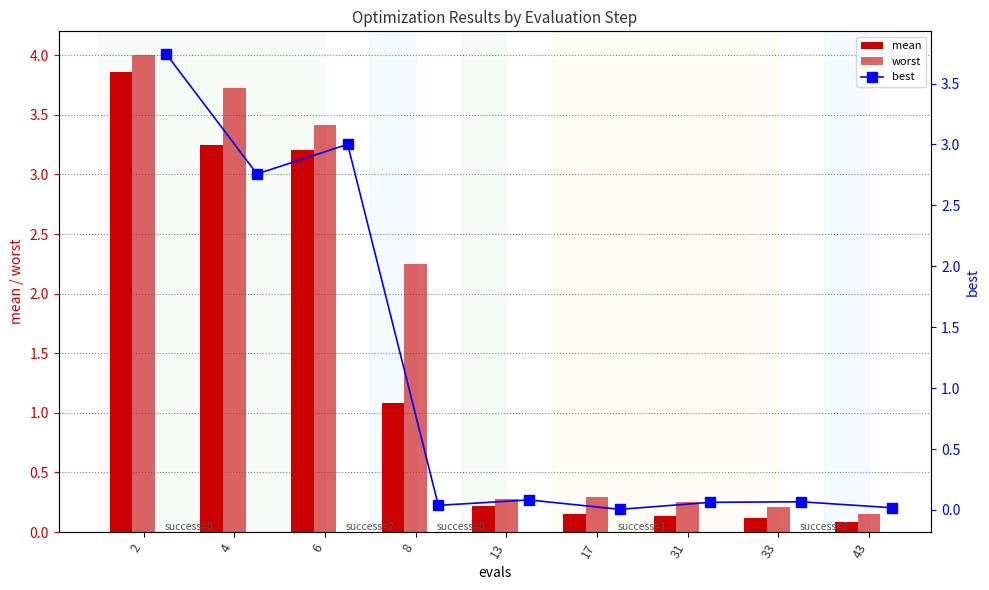

What is the average value of the worst series?

1.6